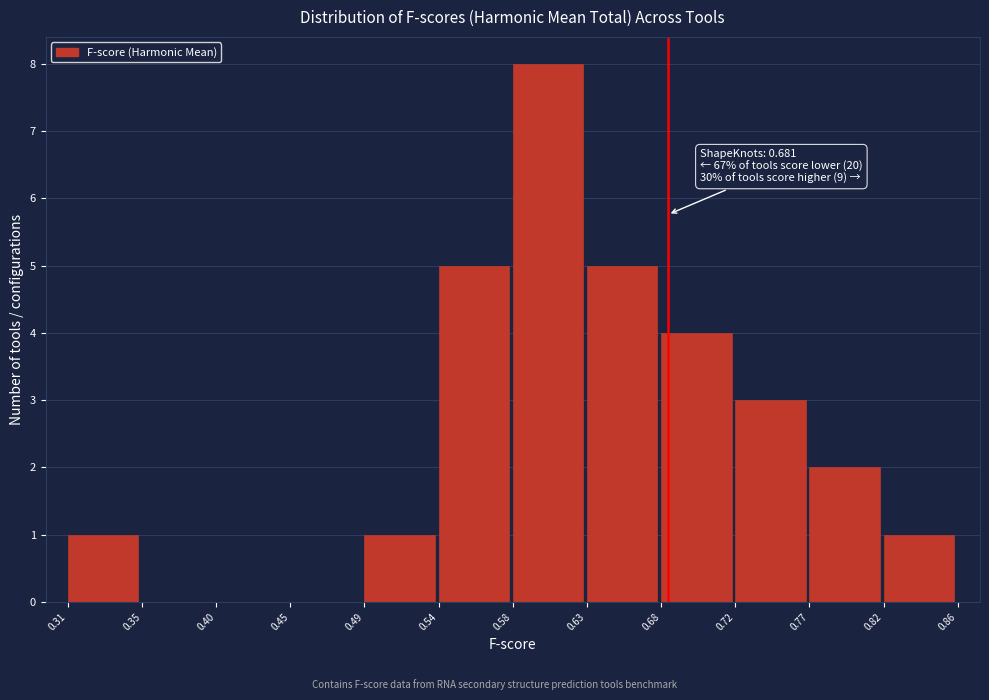

Which range on the x-axis has the tallest bar?

0.58 to 0.63